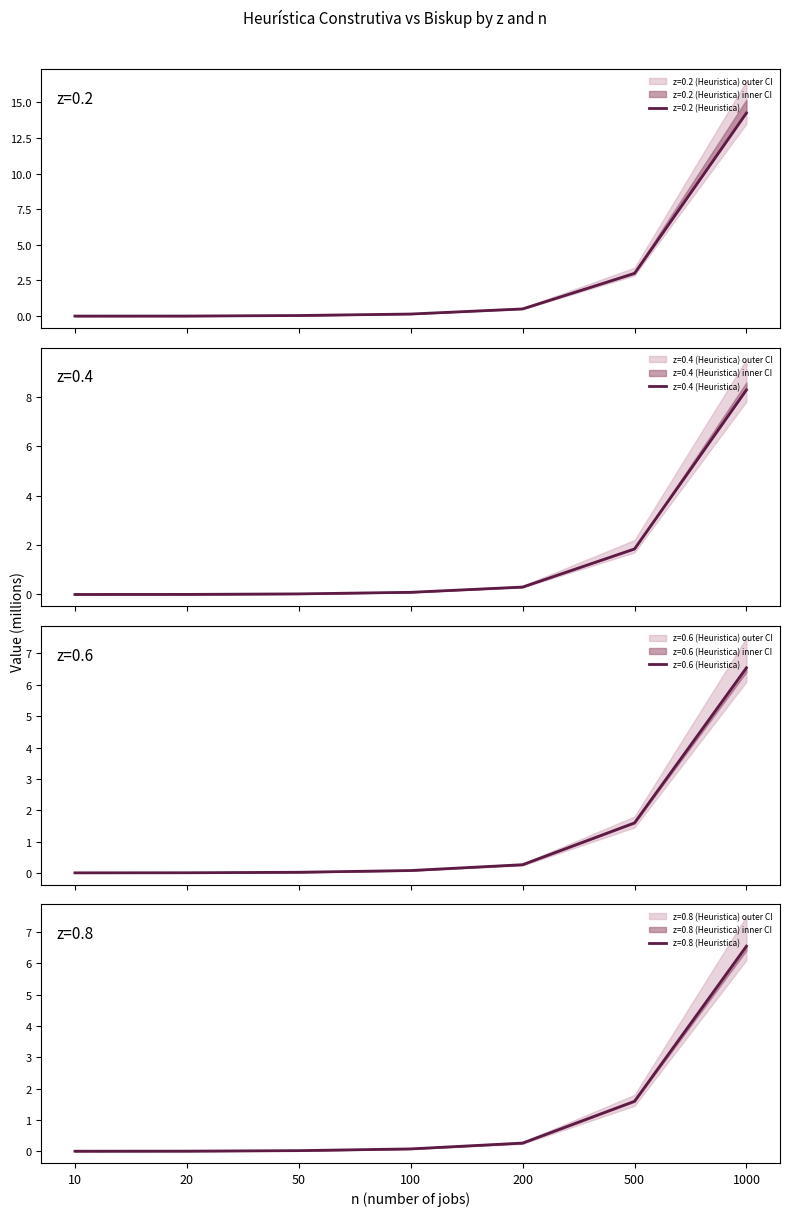

How many lines are shown in the chart?

4